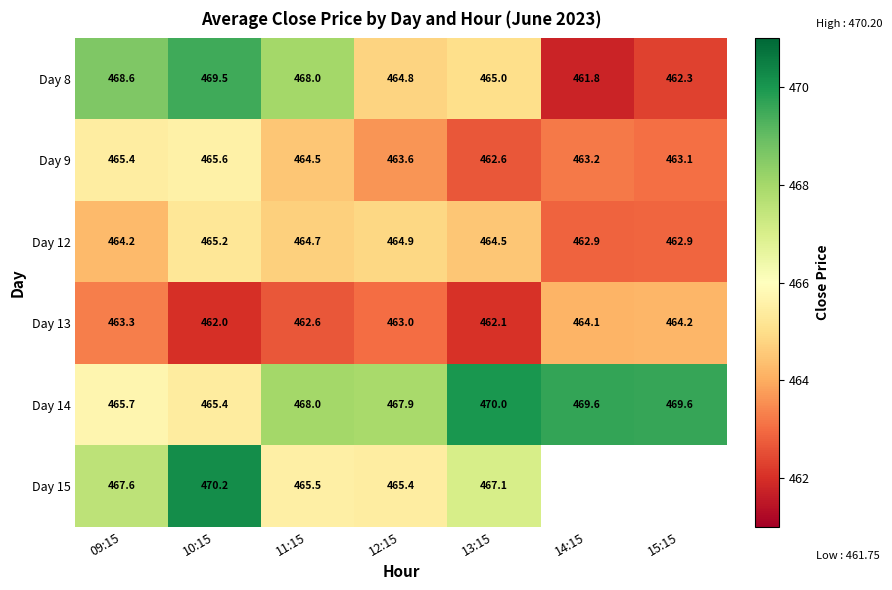

Is it true that Day 12 equals 465.2 at 10:15?

True